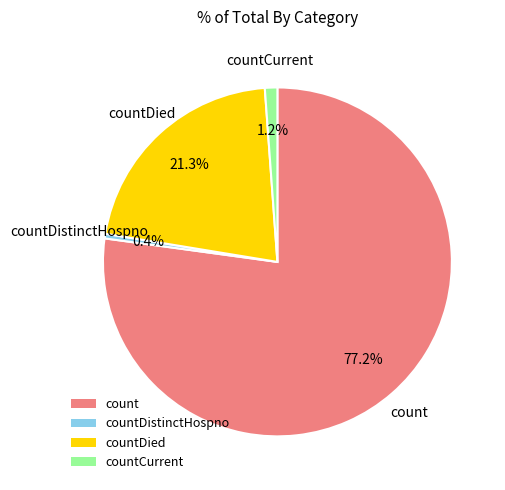

Between count and countDied, which is larger?

count